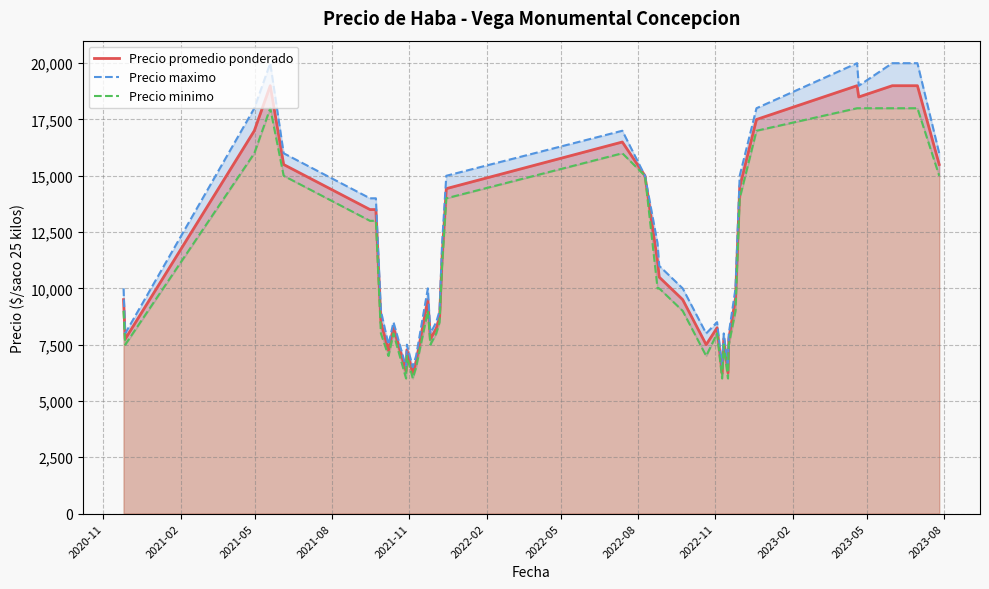

What is the value of the Precio promedio ponderado point at the 6th from the left?

13500